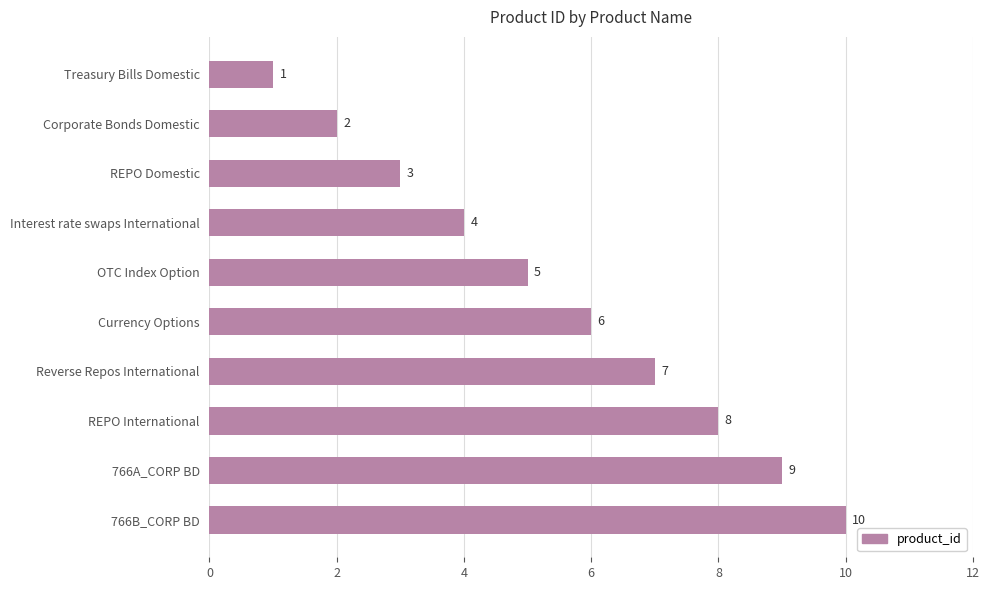

Rank the categories by value from lowest to highest.

Treasury Bills Domestic, Corporate Bonds Domestic, REPO Domestic, Interest rate swaps International, OTC Index Option, Currency Options, Reverse Repos International, REPO International, 766A_CORP BD, 766B_CORP BD